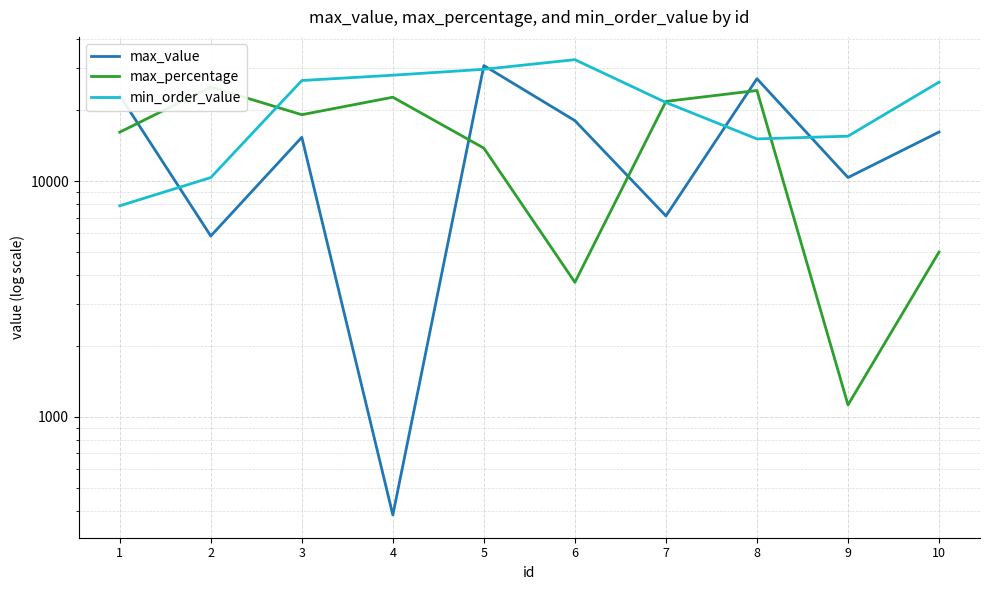

Where is the first local maximum for max_value?

3